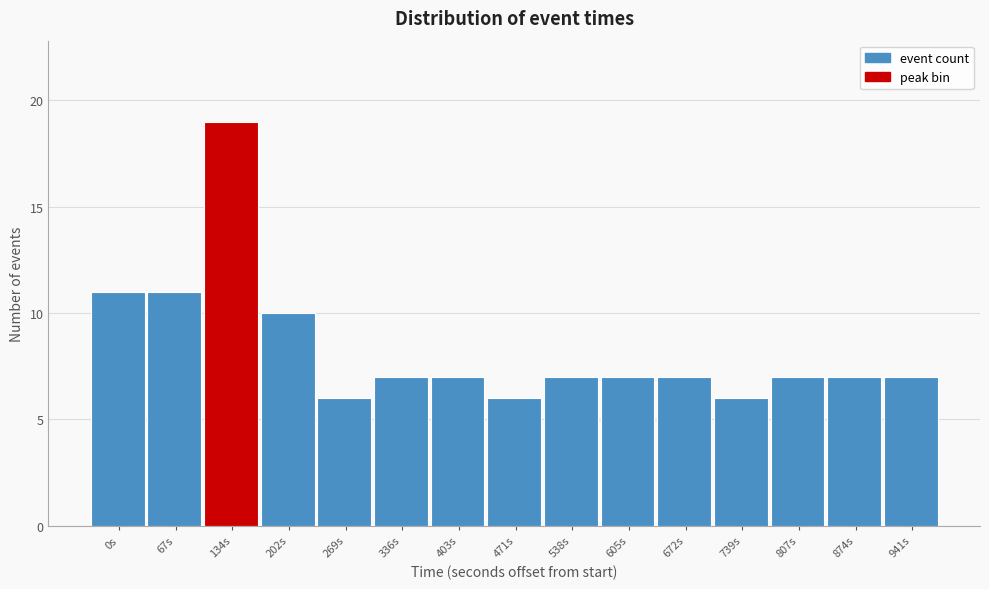

Reading left to right, transcribe all the data shown in this chart.

0s=11	67s=11	134s=19	202s=10	269s=6	336s=7	403s=7	471s=6	538s=7	605s=7	672s=7	739s=6	807s=7	874s=7	941s=7